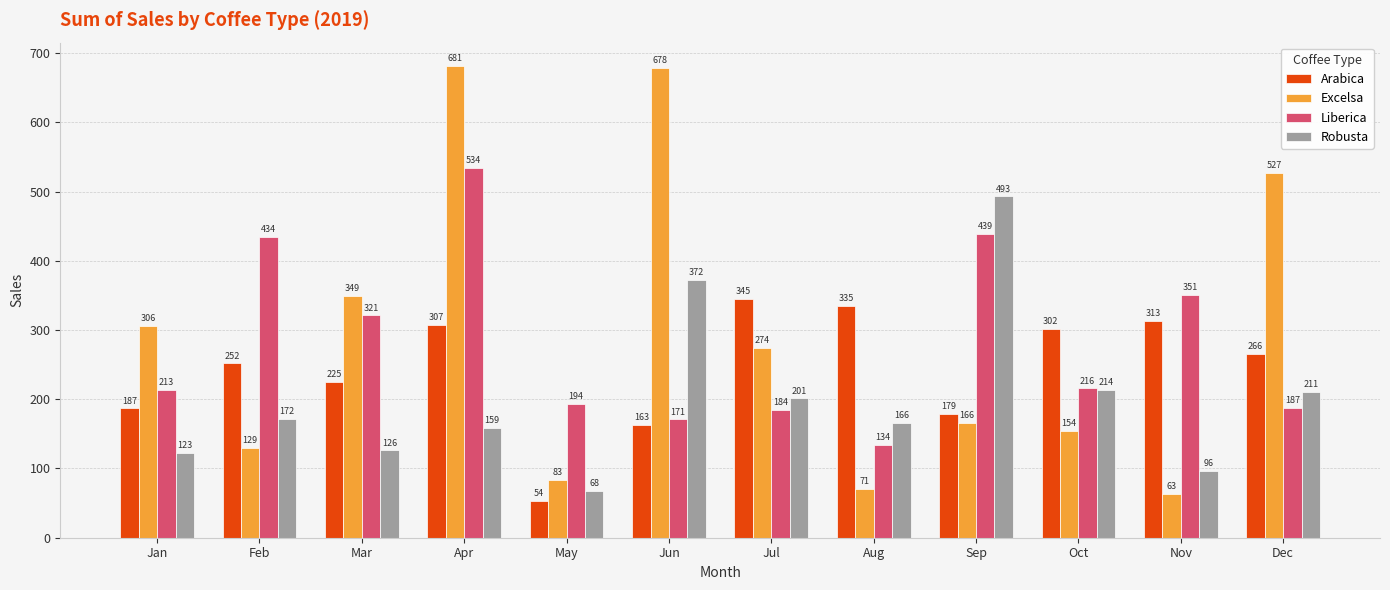

The Excelsa series shows 717.9 at Dec. True or false?

False